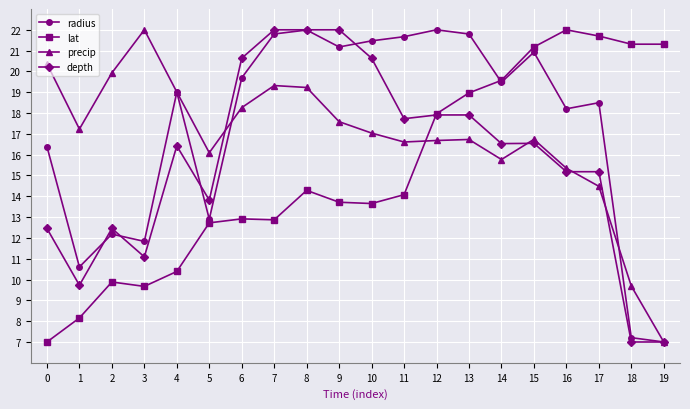

Reading left to right, transcribe all the data shown in this chart.

radius: 0=16.4	1=10.6	2=12.2	3=11.8	4=19.0	5=12.9	6=19.7	7=21.8	8=22.0	9=21.2	10=21.5	11=21.7	12=22.0	13=21.8	14=19.5	15=20.9	16=18.2	17=18.5	18=7.2	19=7.0
lat: 0=7.0	1=8.2	2=9.9	3=9.7	4=10.4	5=12.7	6=12.9	7=12.9	8=14.3	9=13.7	10=13.7	11=14.1	12=18.0	13=19.0	14=19.6	15=21.2	16=22.0	17=21.7	18=21.3	19=21.3
precip: 0=20.4	1=17.2	2=19.9	3=22.0	4=19.0	5=16.1	6=18.3	7=19.3	8=19.2	9=17.6	10=17.0	11=16.6	12=16.7	13=16.7	14=15.8	15=16.7	16=15.3	17=14.5	18=9.7	19=7.0
depth: 0=12.5	1=9.7	2=12.5	3=11.1	4=16.4	5=13.8	6=20.6	7=22.0	8=22.0	9=22.0	10=20.6	11=17.7	12=17.9	13=17.9	14=16.5	15=16.5	16=15.2	17=15.2	18=7.0	19=7.0